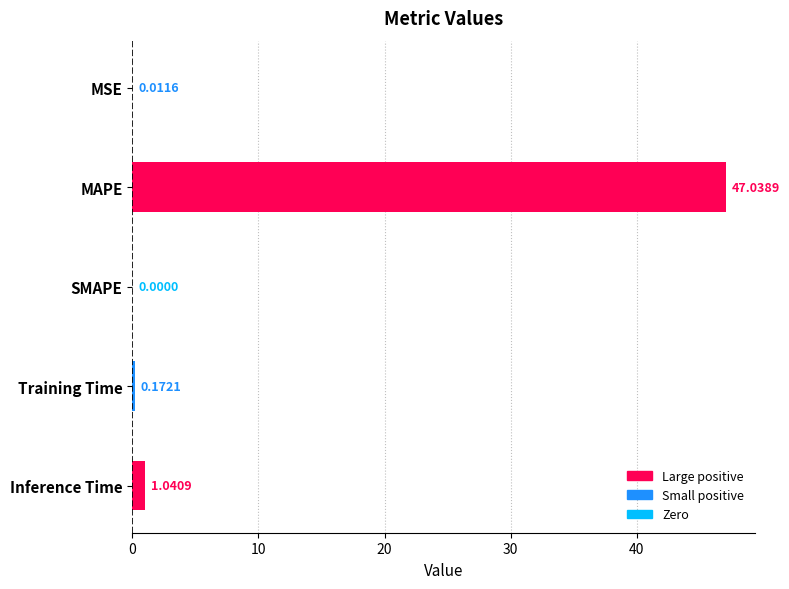

At which category does the chart reach its peak across all series?

MAPE